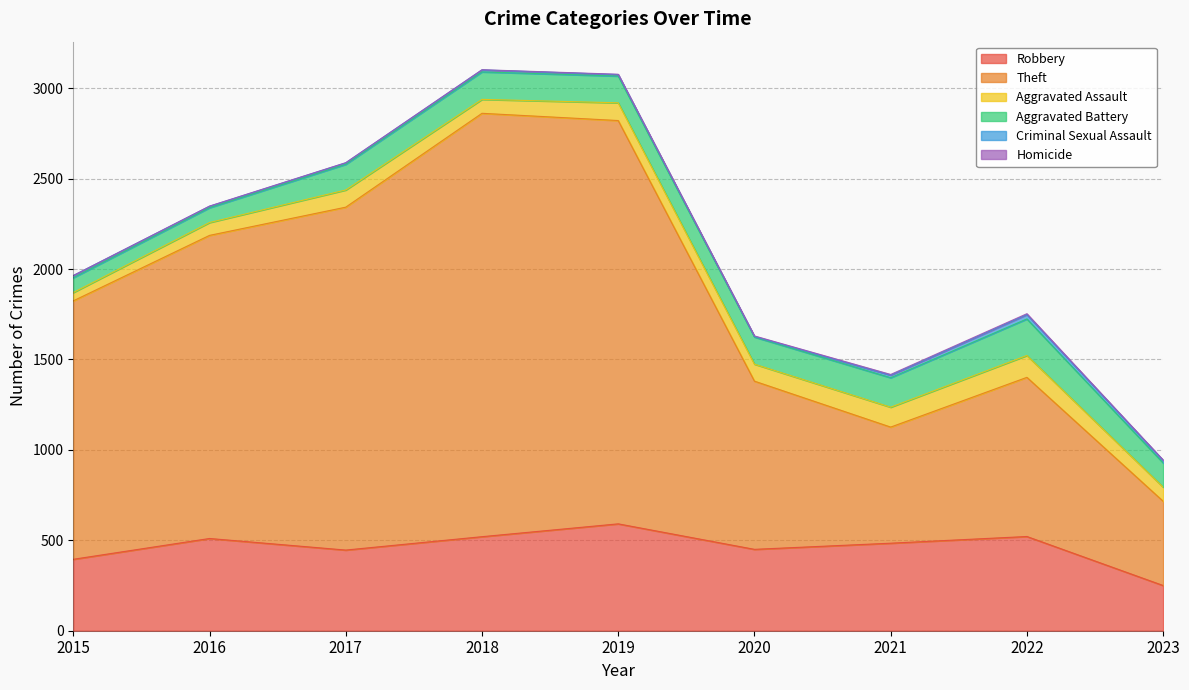

What is the sum of the Criminal Sexual Assault values at 2015 and 2018?

23